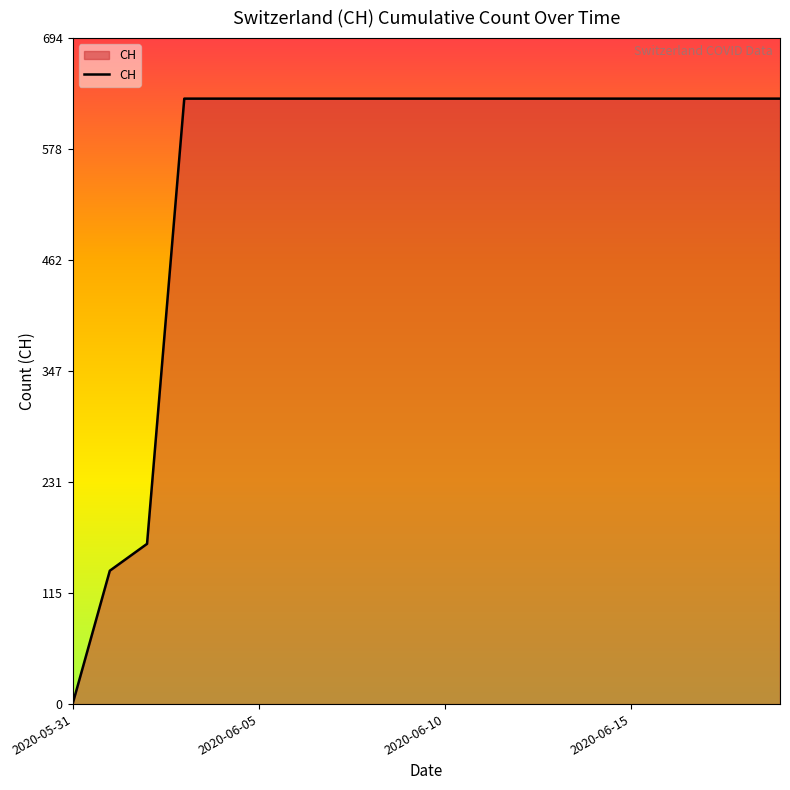

What is the greatest value displayed?

631